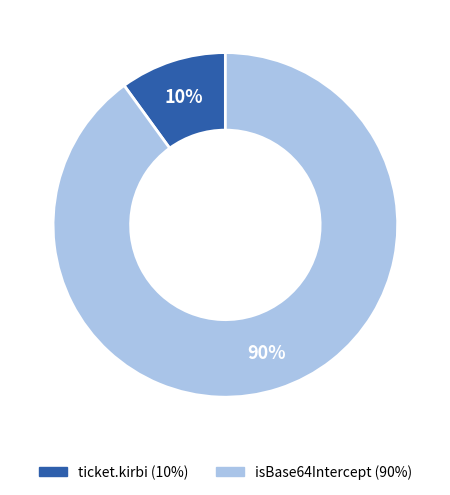

Approximately how many times larger is the value at ticket.kirbi compared to isBase64Intercept?

0.1